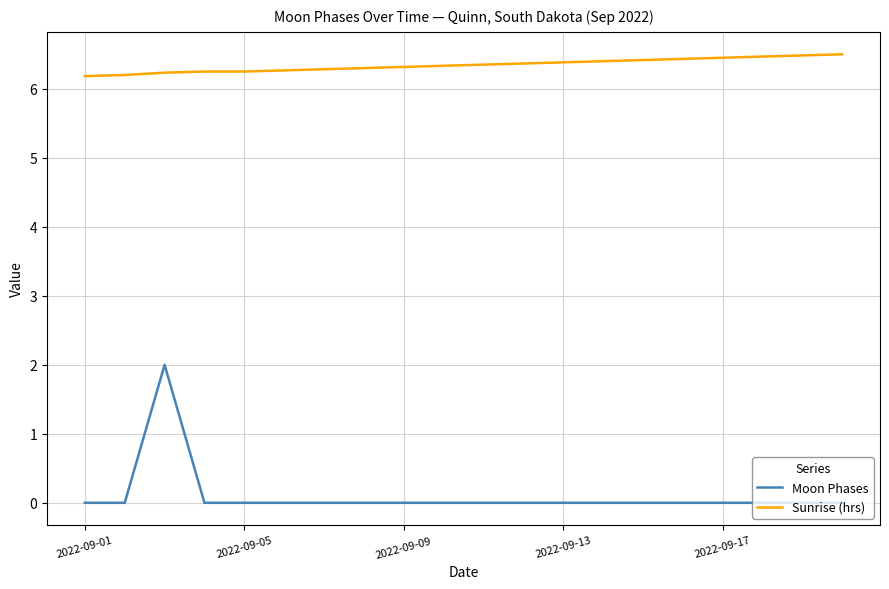

Rank the series by their average value, from highest to lowest.

Sunrise (hrs), Moon Phases